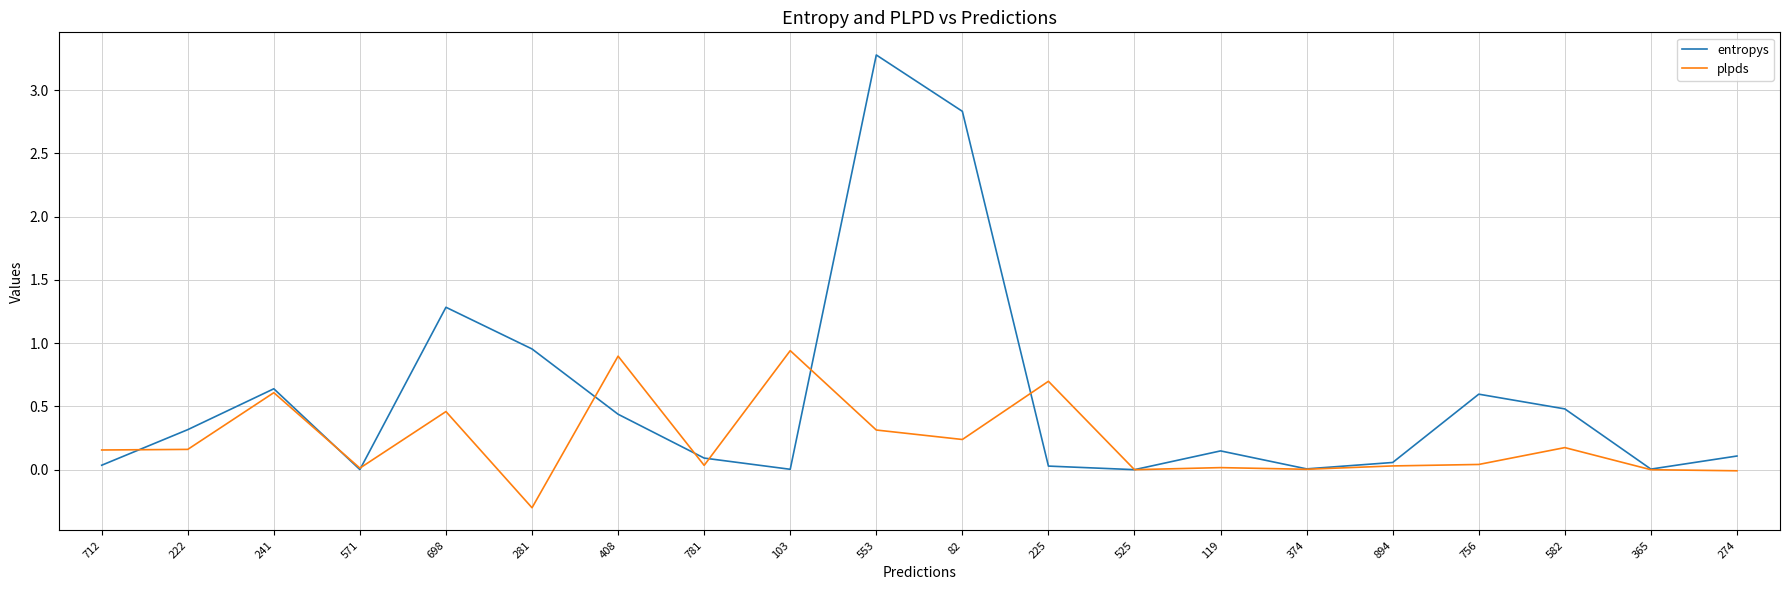

Which category has the lowest value across all series?

281